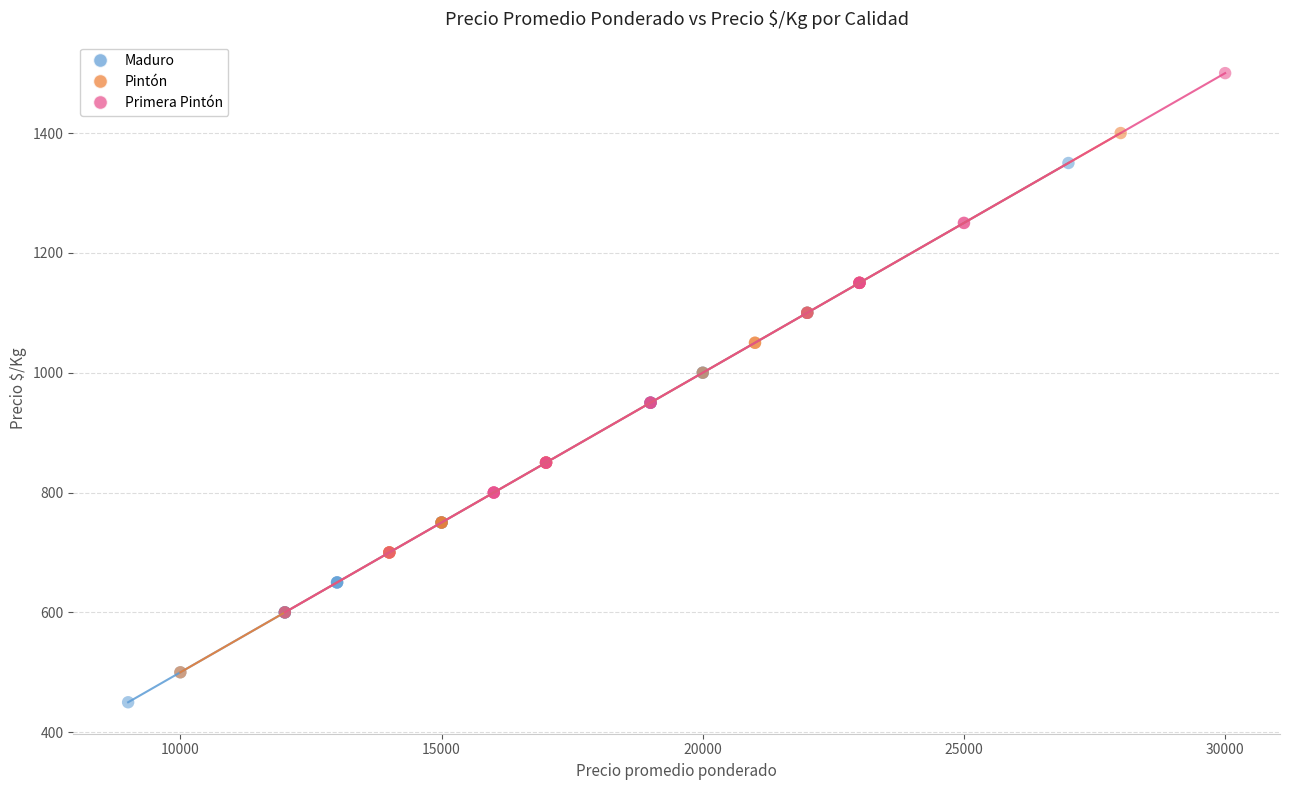

Which series contains the highest Y value?

Primera Pintón